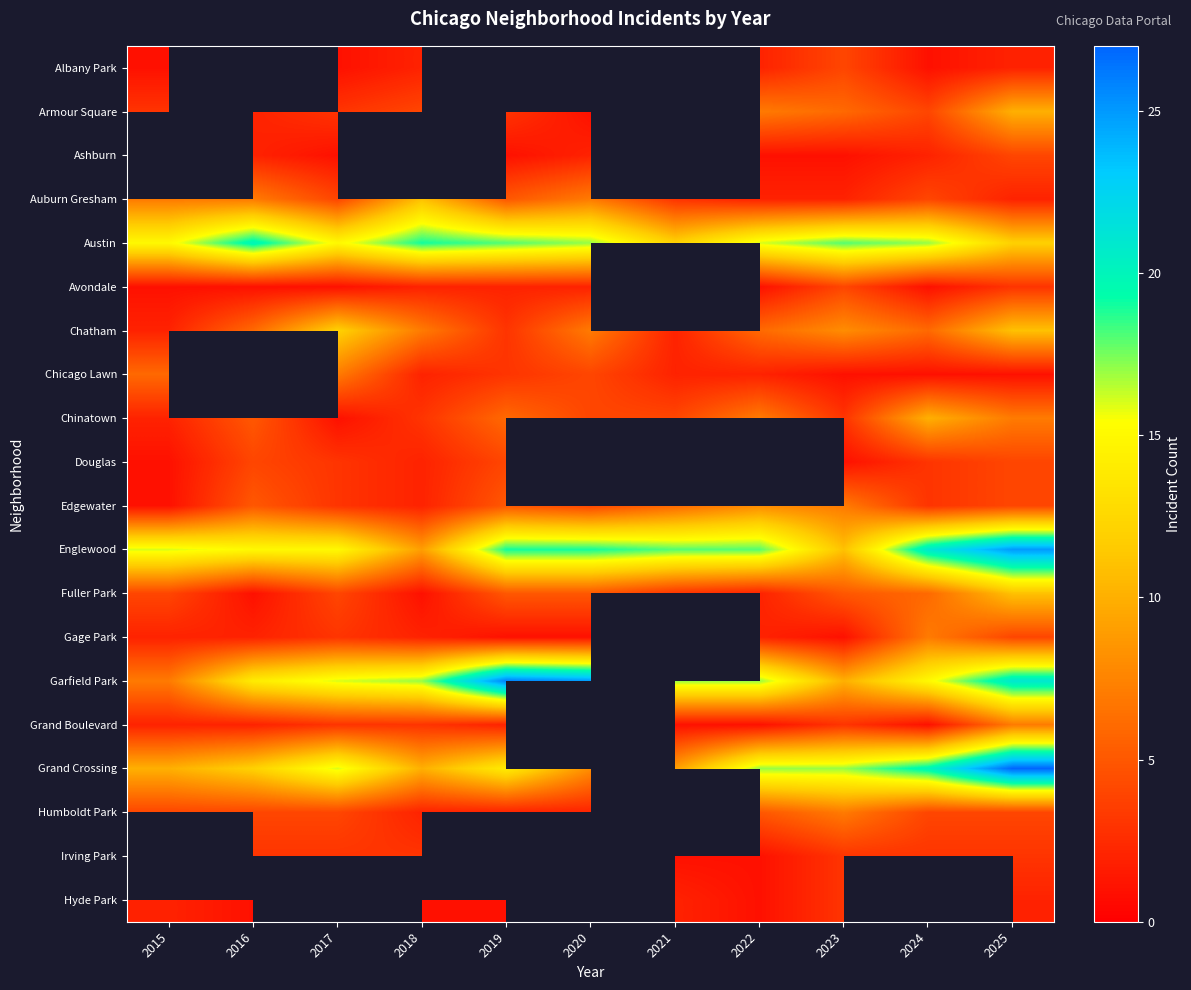

Is it true that Chinatown equals 2.0 at 2015?

True